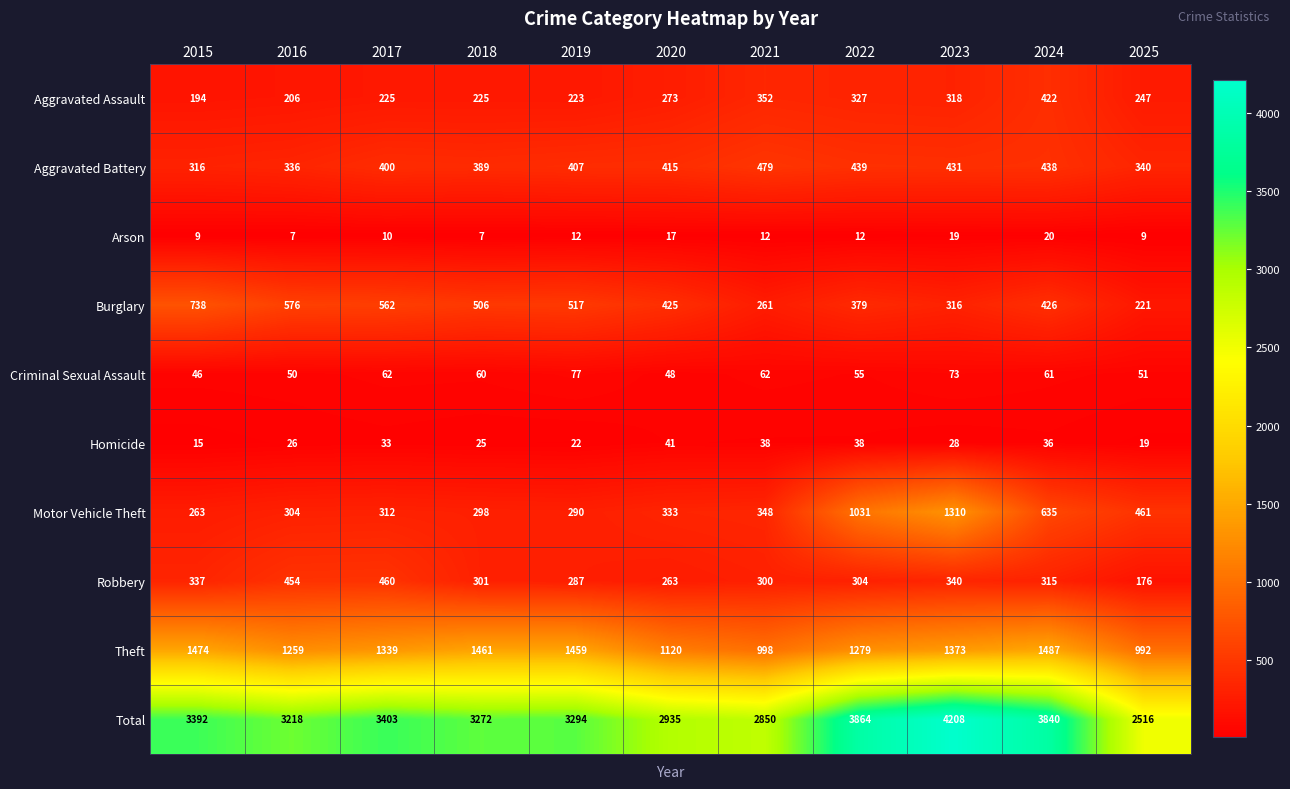

What is the difference between the maximum and second lowest values in the Theft series?

489